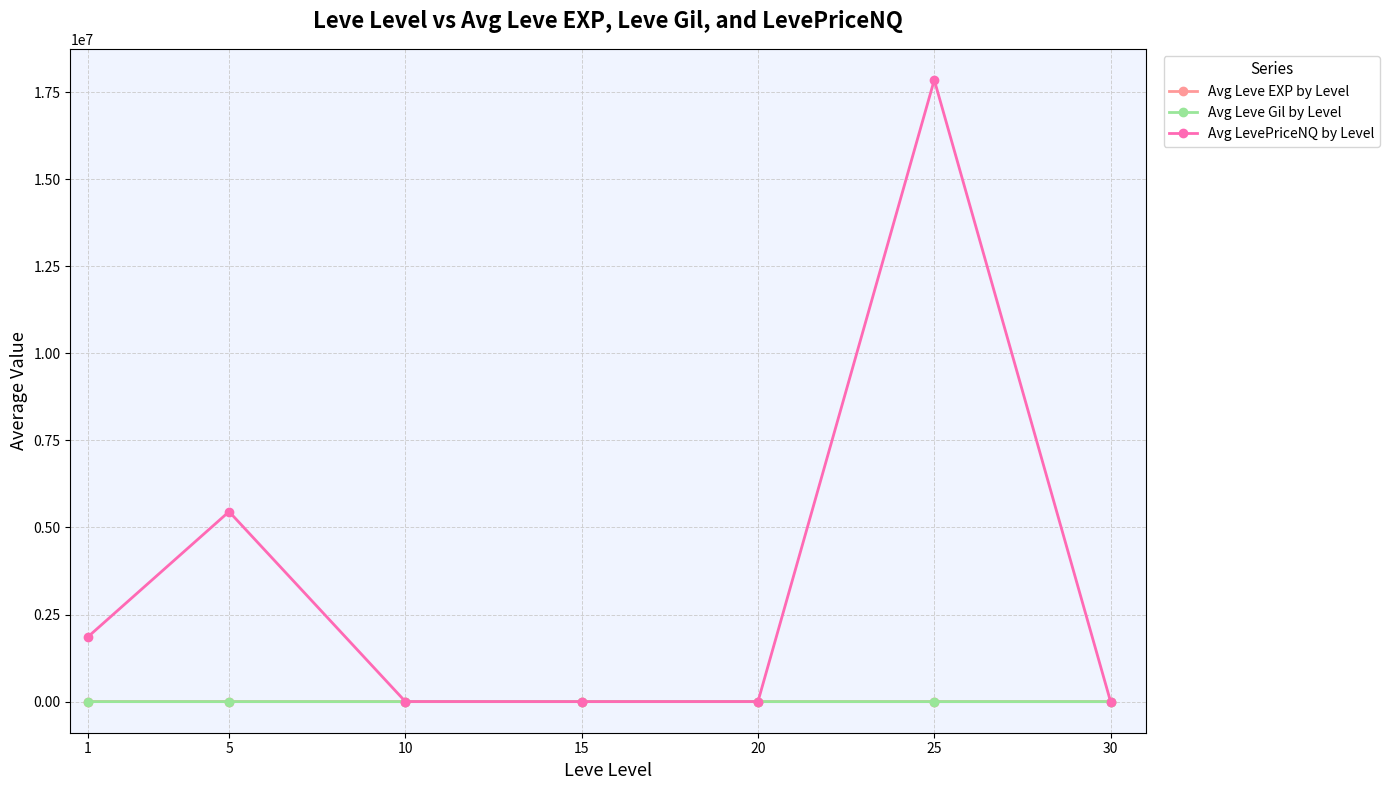

What is the sum of the Avg Leve EXP by Level values at 15 and 25?

46.0